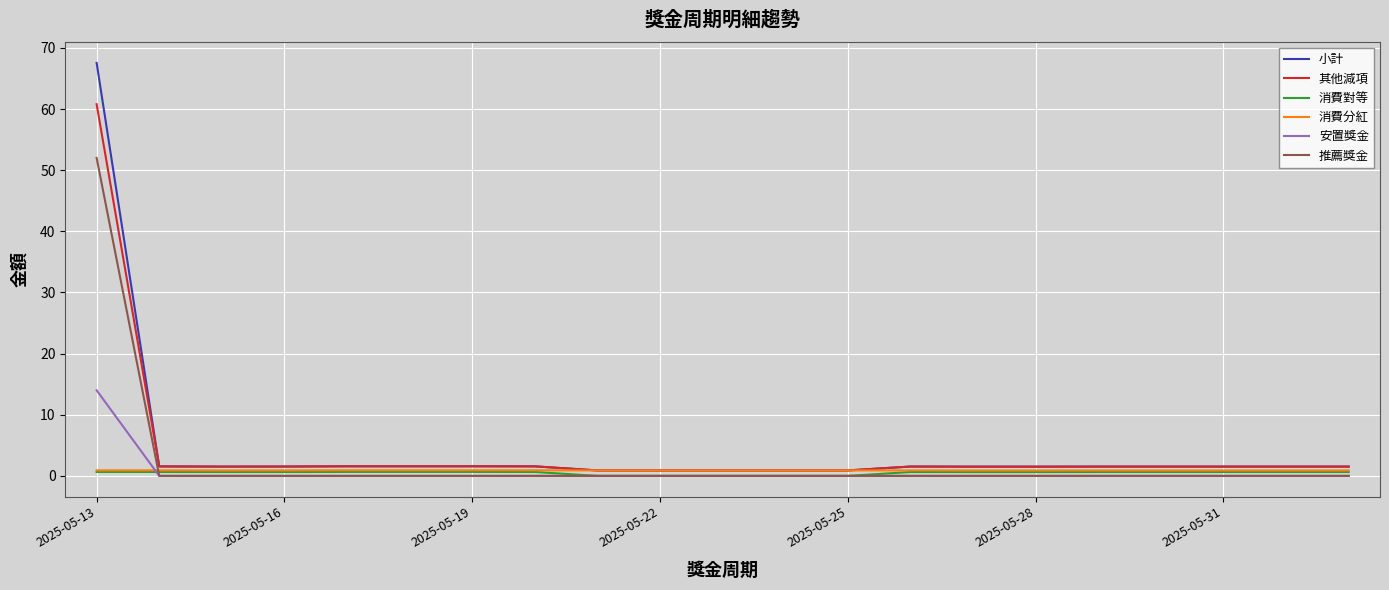

Which series has the largest range (max minus min)?

小計